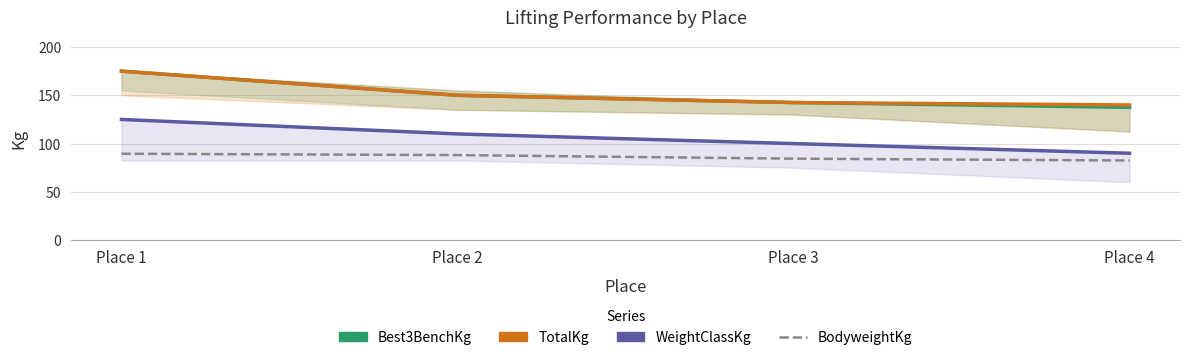

Which series has the largest range (max minus min)?

Best3BenchKg